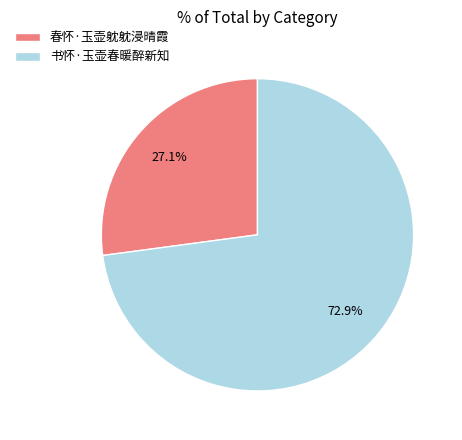

Which slice represents more than half of the pie?

书怀·玉壶春暖醉新知